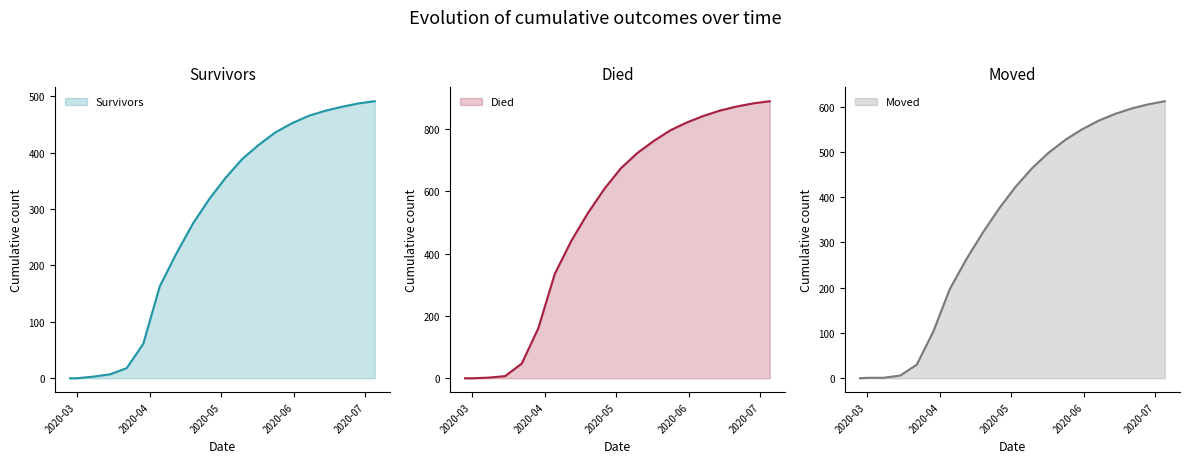

The survivors series shows 221 at 2020-04-12. True or false?

True